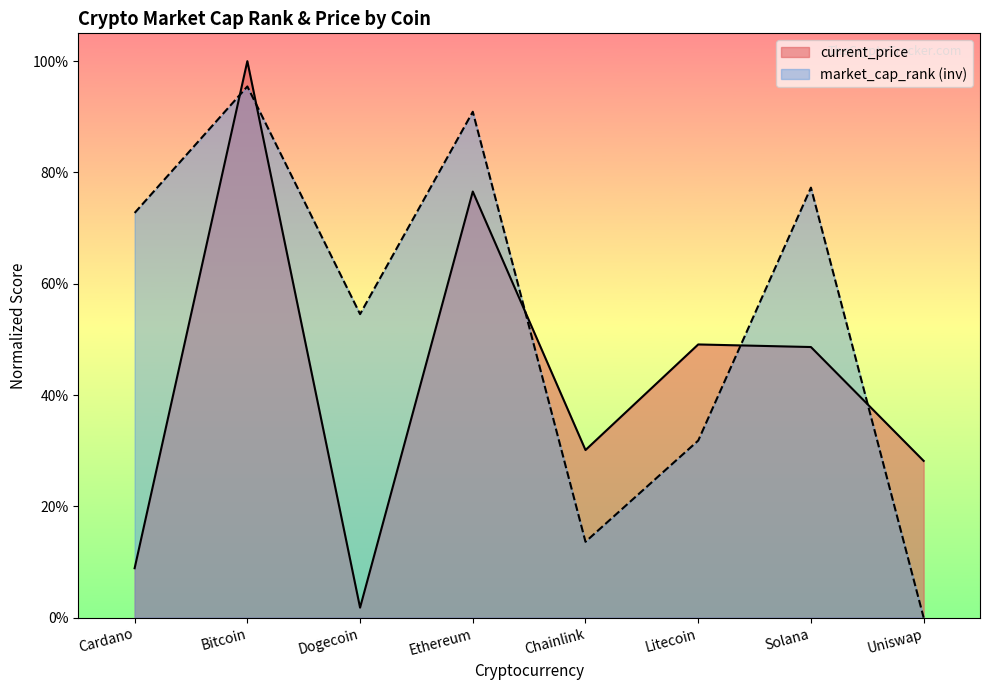

Reading left to right, transcribe all the data shown in this chart.

0.7	1.0	0.5	0.9	0.1	0.3	0.8	0.0